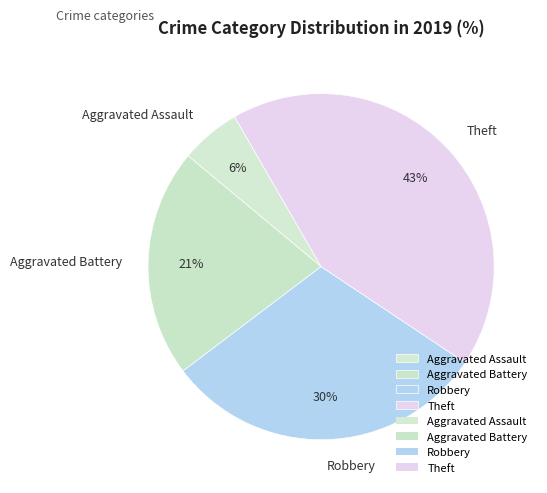

Which category has the biggest portion of the pie?

Theft